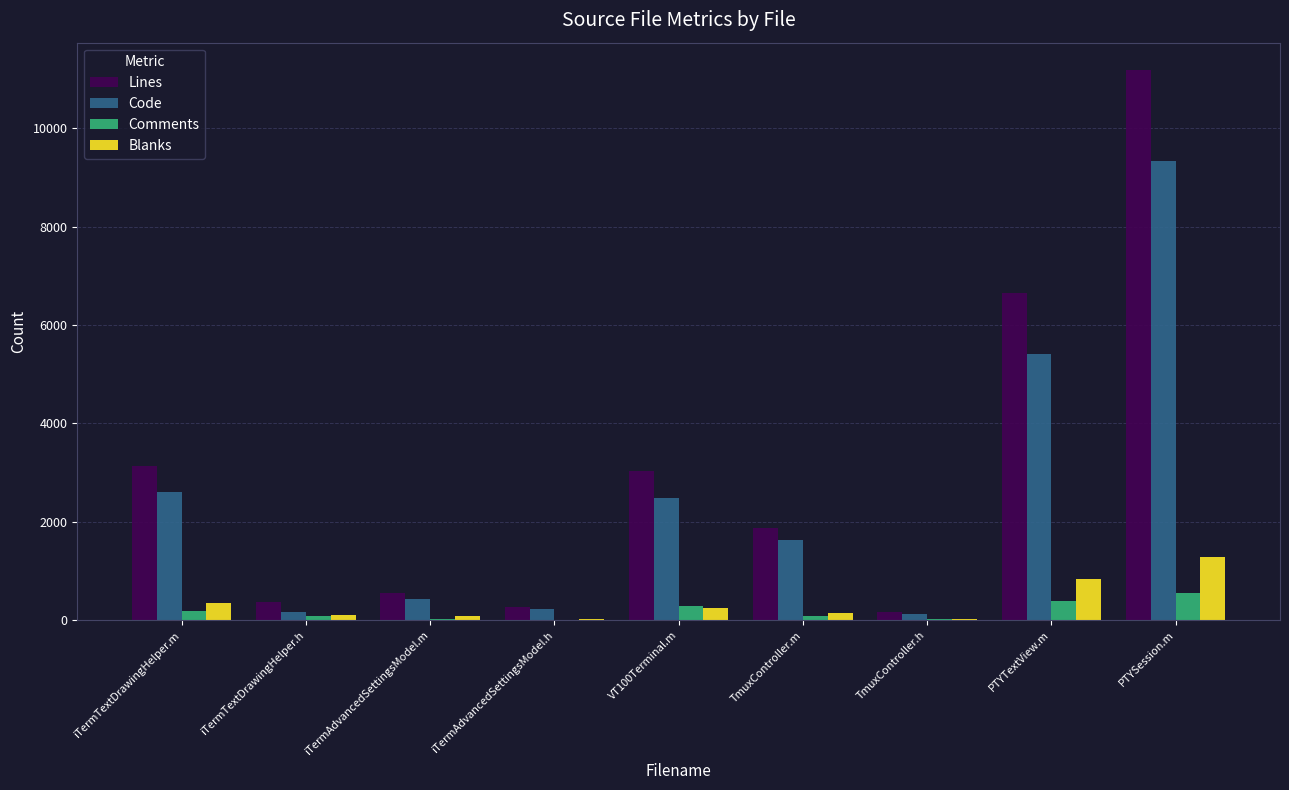

Which label corresponds to the largest value in the chart?

PTYSession.m